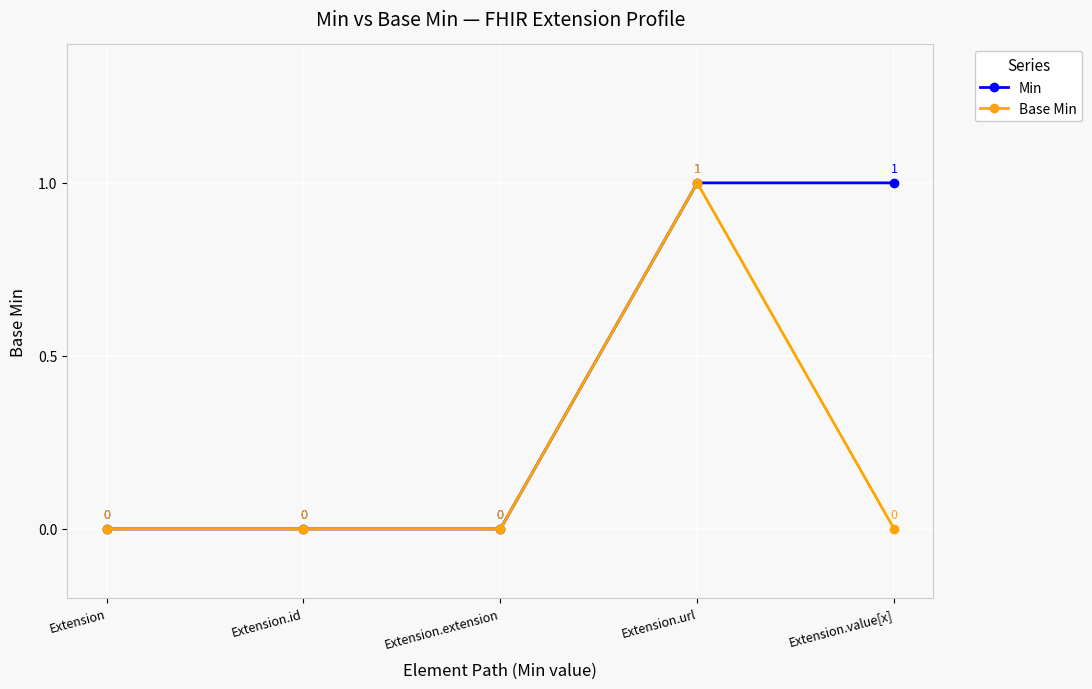

Reading right to left, transcribe all the data shown in this chart.

Min: Extension.value[x]=1	Extension.url=1	Extension.extension=0	Extension.id=0	Extension=0
Base Min: Extension.value[x]=0	Extension.url=1	Extension.extension=0	Extension.id=0	Extension=0